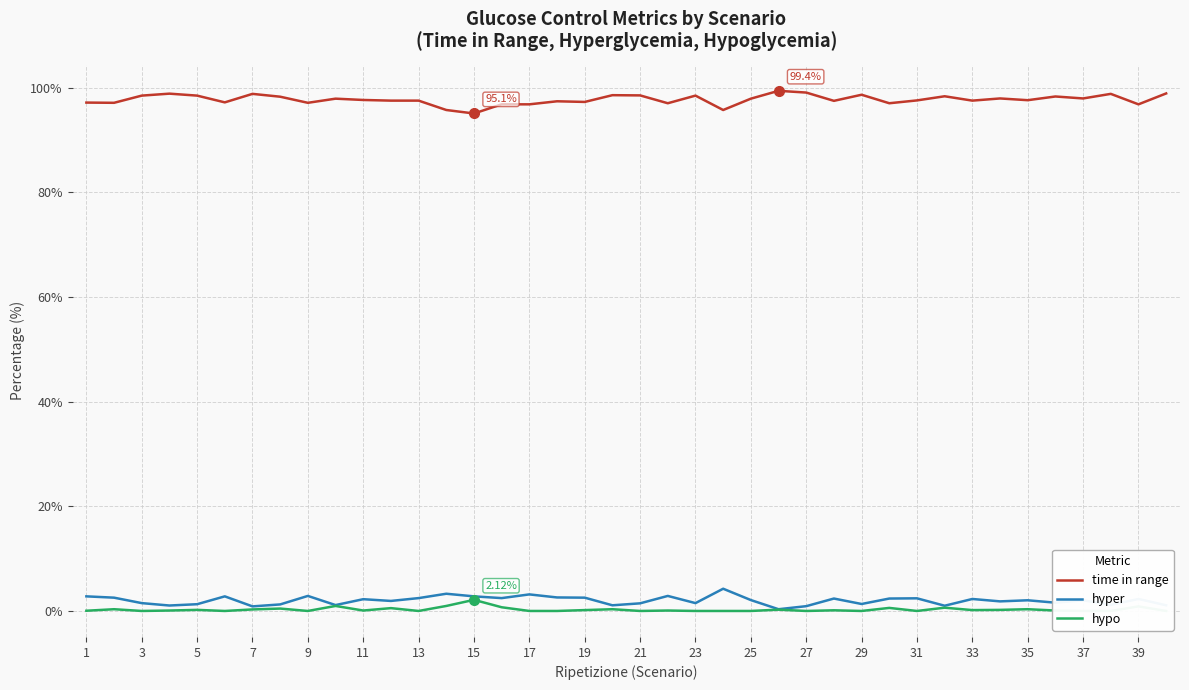

True or false: time in range and hyper intersect in this chart.

False